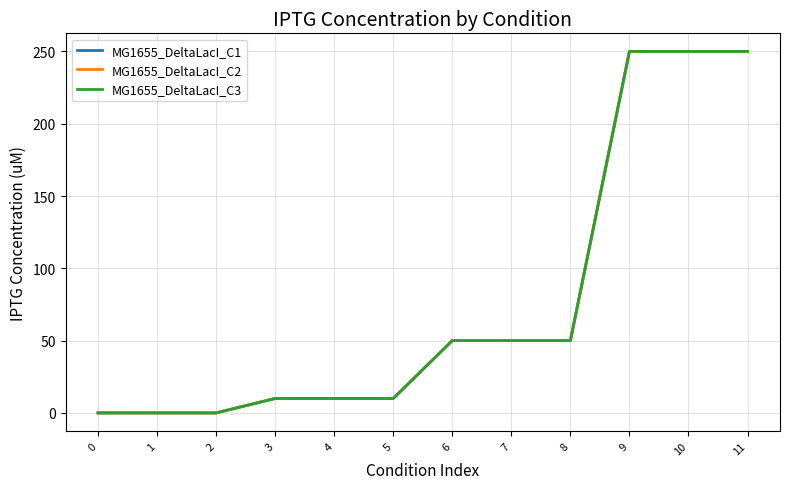

Between 2 and 10, which series saw the biggest shift?

MG1655_DeltaLacI_C1